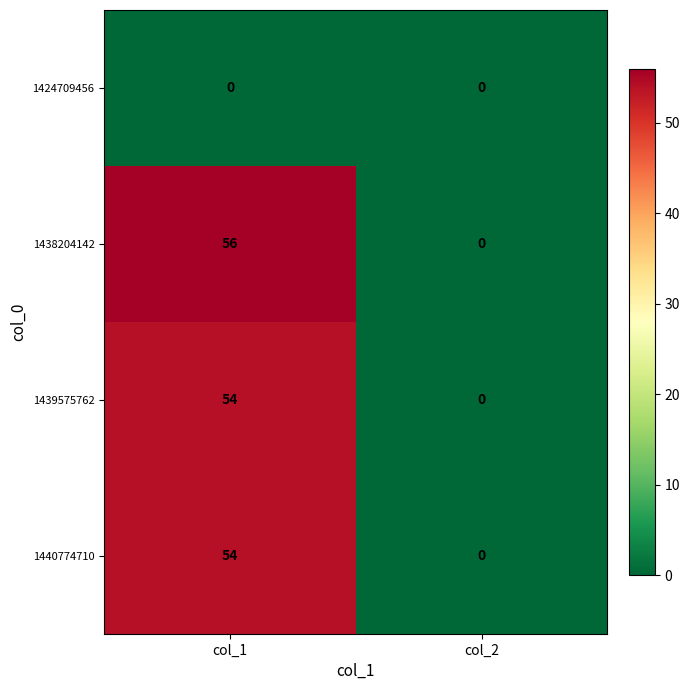

Is it true that 1438204142 equals 0 at col_2?

True